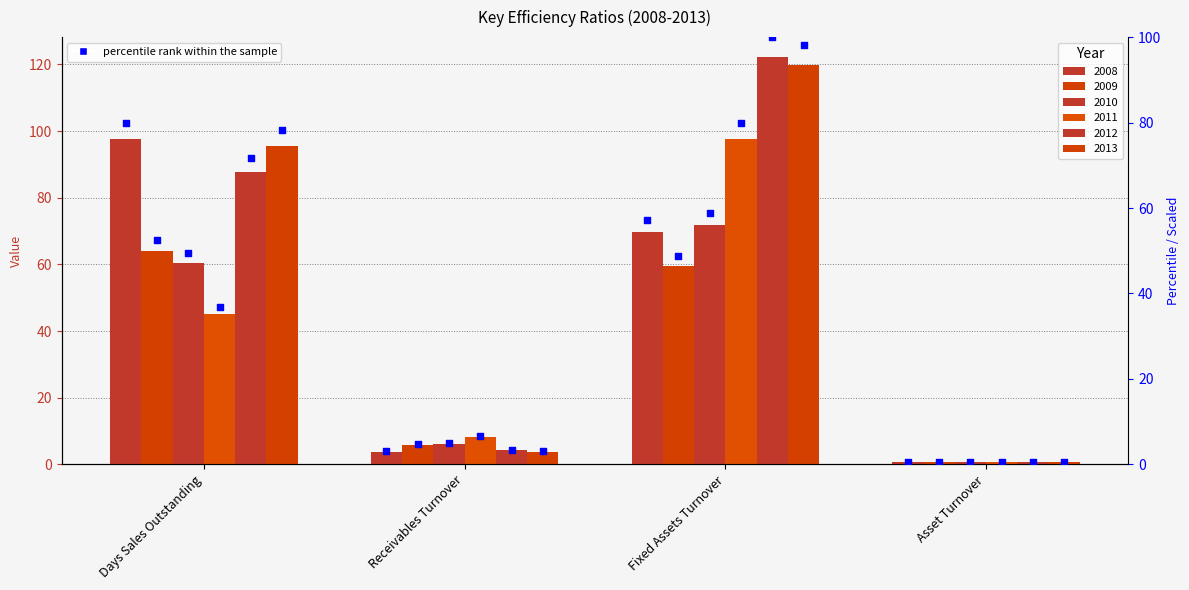

What is the change in value from Days Sales Outstanding to Receivables Turnover?

-76.9